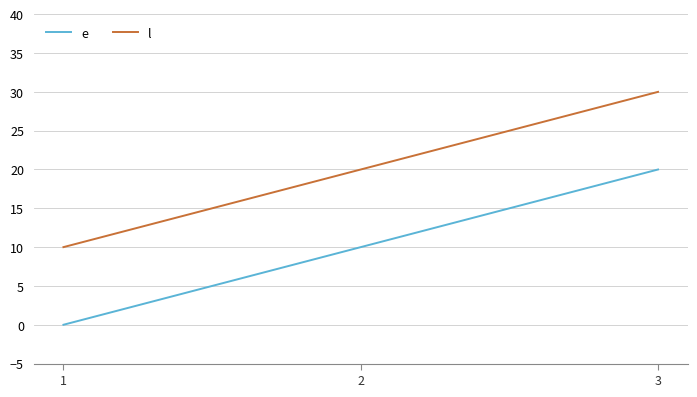

What is the difference between the e values at 3 and 2?

10